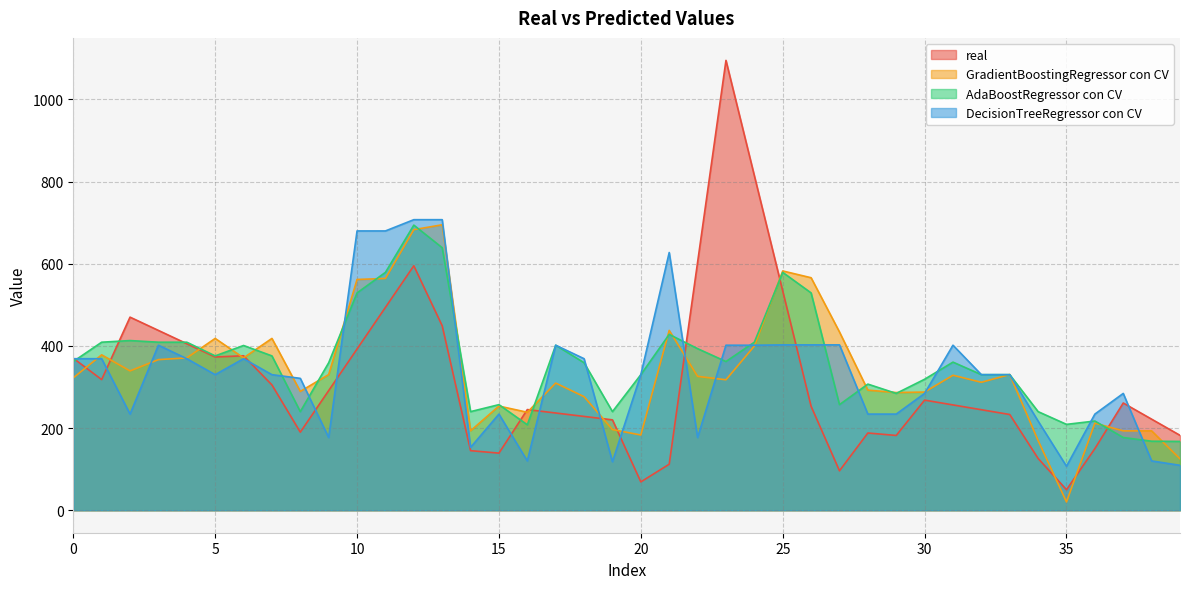

Reading left to right, extract all data points from this chart.

real: 0=370.0	1=318.0	2=470.0	3=437.7	4=405.3	5=373.0	6=376.0	7=305.0	8=190.0	9=291.2	10=392.5	11=493.8	12=595.0	13=449.0	14=145.0	15=139.0	16=245.0	17=236.7	18=228.3	19=220.0	20=69.0	21=112.0	22=603.5	23=1095.0	24=814.3	25=533.7	26=253.0	27=96.0	28=188.0	29=182.0	30=268.0	31=256.3	32=244.7	33=233.0	34=126.0	35=50.0	36=150.0	37=261.0	38=221.7	39=182.3
GradientBoostingRegressor con CV: 0=322.2	1=378.2	2=339.2	3=366.6	4=370.8	5=418.2	6=370.9	7=418.2	8=289.2	9=330.2	10=561.7	11=564.1	12=683.0	13=694.8	14=193.4	15=253.6	16=238.4	17=309.5	18=276.4	19=196.4	20=183.1	21=437.8	22=325.9	23=317.5	24=399.6	25=582.4	26=565.9	27=433.9	28=292.3	29=286.5	30=287.6	31=328.6	32=311.4	33=330.3	34=169.6	35=20.2	36=212.0	37=193.2	38=193.2	39=125.1
AdaBoostRegressor con CV: 0=362.0	1=409.0	2=413.0	3=409.0	4=409.0	5=375.7	6=401.0	7=375.7	8=240.0	9=359.0	10=529.0	11=579.0	12=694.0	13=639.0	14=240.0	15=257.0	16=208.0	17=401.7	18=359.0	19=240.0	20=330.0	21=428.0	22=393.3	23=362.0	24=409.0	25=579.0	26=529.0	27=257.0	28=307.0	29=284.3	30=318.8	31=360.5	32=330.0	33=330.0	34=240.0	35=209.0	36=217.1	37=177.0	38=168.0	39=167.5
DecisionTreeRegressor con CV: 0=368.8	1=368.8	2=234.0	3=401.7	4=368.8	5=330.0	6=368.8	7=330.0	8=321.0	9=177.0	10=679.8	11=679.8	12=707.2	13=707.2	14=153.0	15=234.0	16=120.0	17=401.7	18=368.8	19=118.0	20=330.0	21=627.3	22=177.0	23=401.7	24=401.7	25=402.5	26=402.5	27=402.5	28=234.0	29=234.0	30=284.3	31=401.7	32=330.0	33=330.0	34=217.0	35=107.0	36=234.0	37=284.3	38=120.0	39=109.3